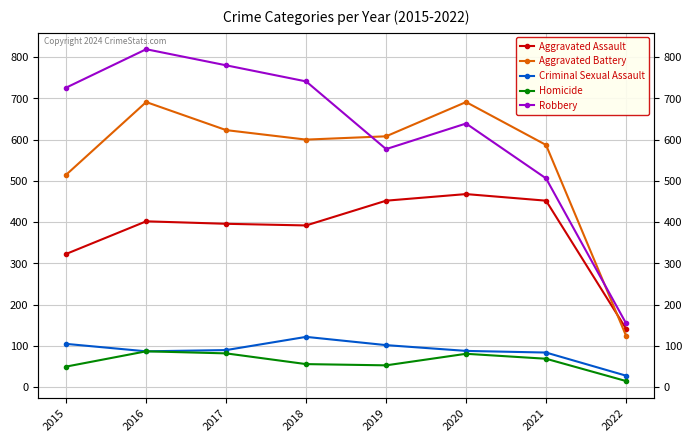

Where does the Aggravated Battery series first go above 608?

2016